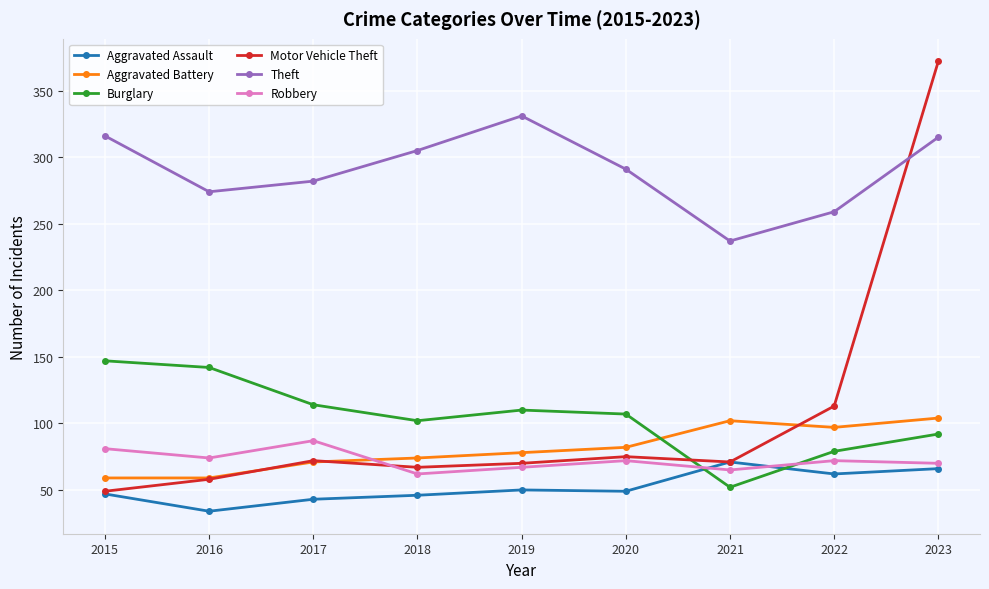

At how many categories does at least one series exceed 90?

9